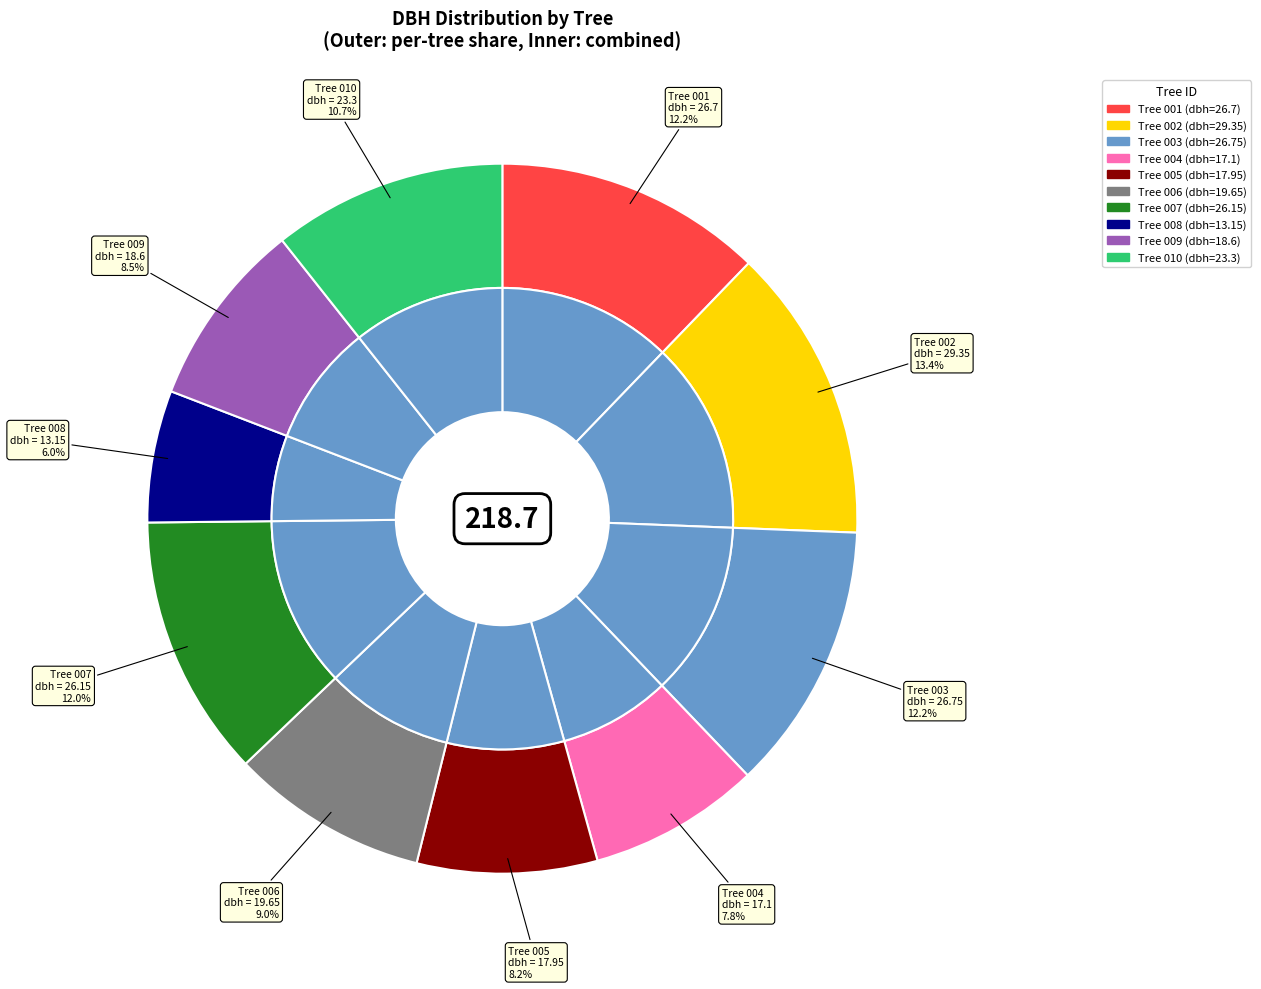

The 251403009 slice represents 21% of the pie. True or false?

False